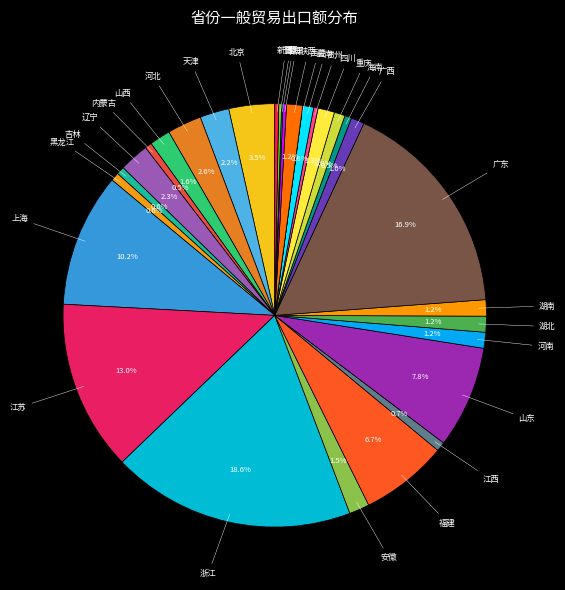

How many slices are in this pie chart?

31